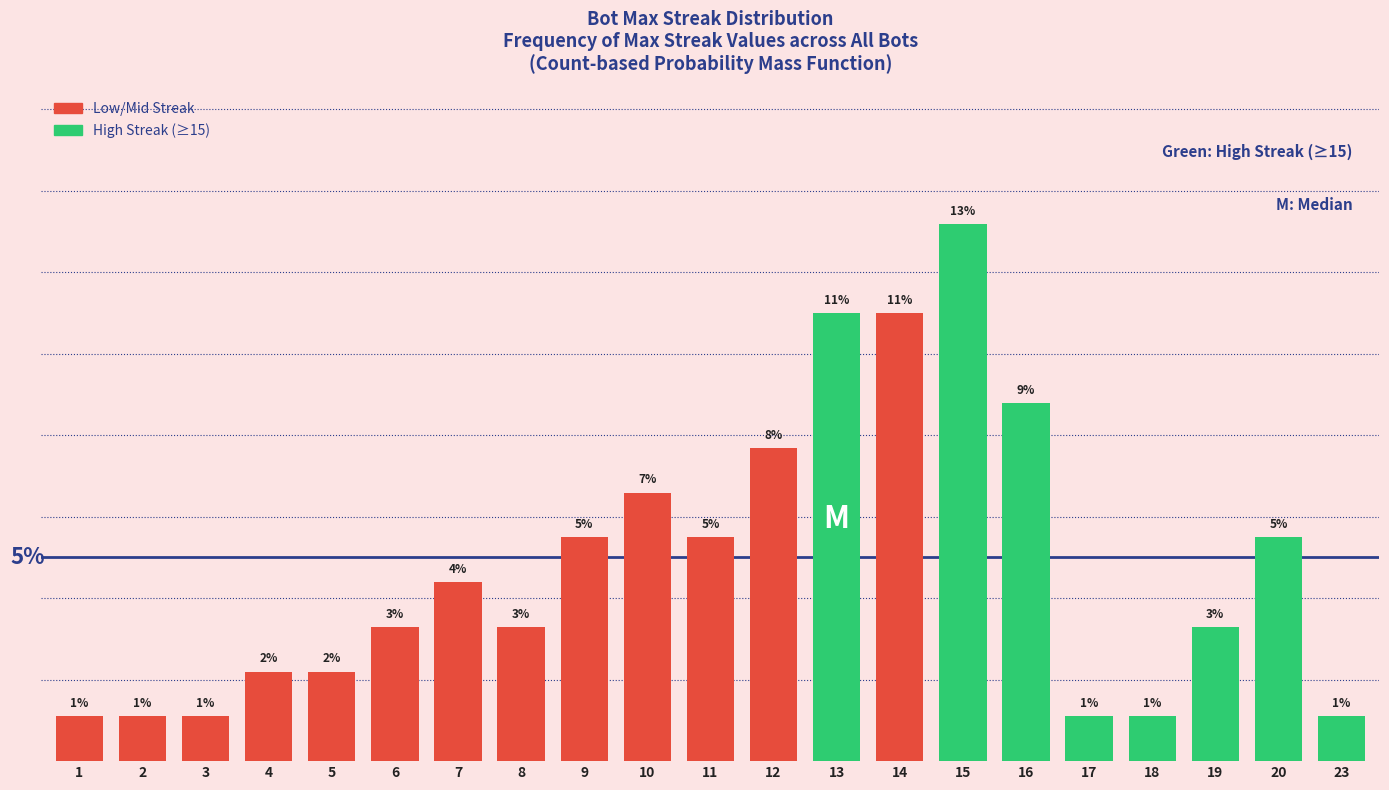

What is the greatest value displayed?

13.2